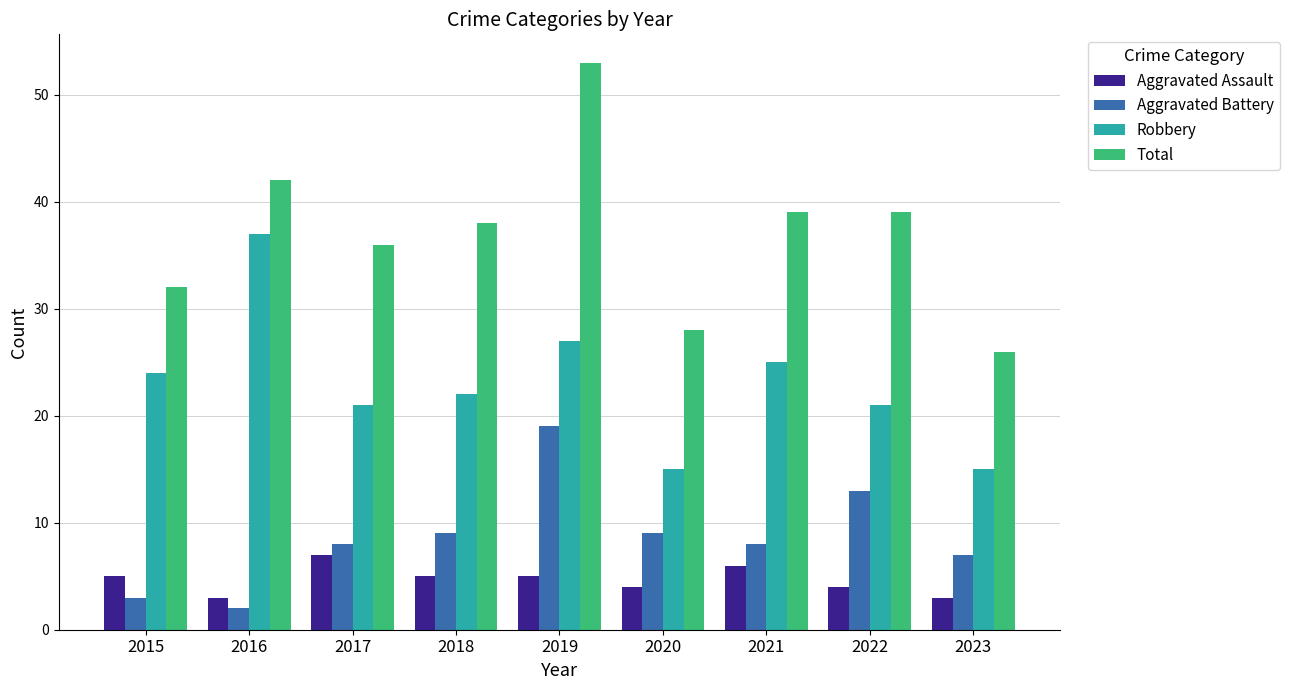

Does the chart contain stacked bars?

No